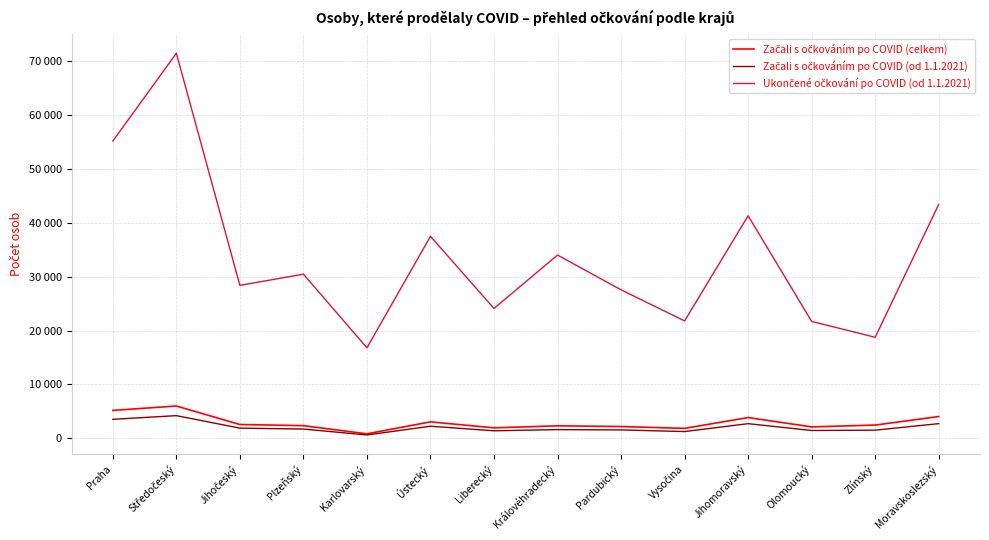

At which category is the sum across all series the highest?

Středočeský